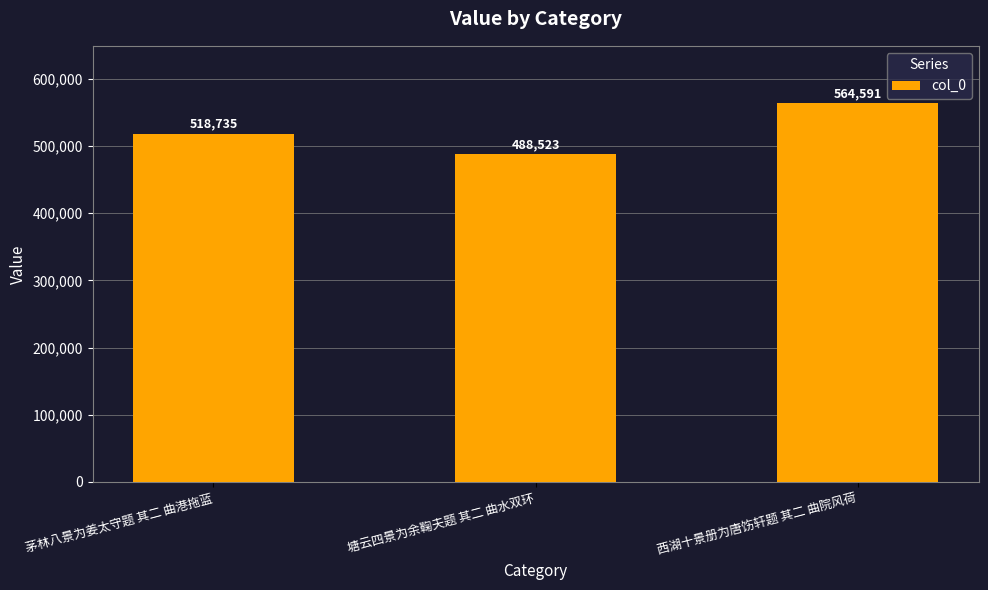

What is the average value?

523950